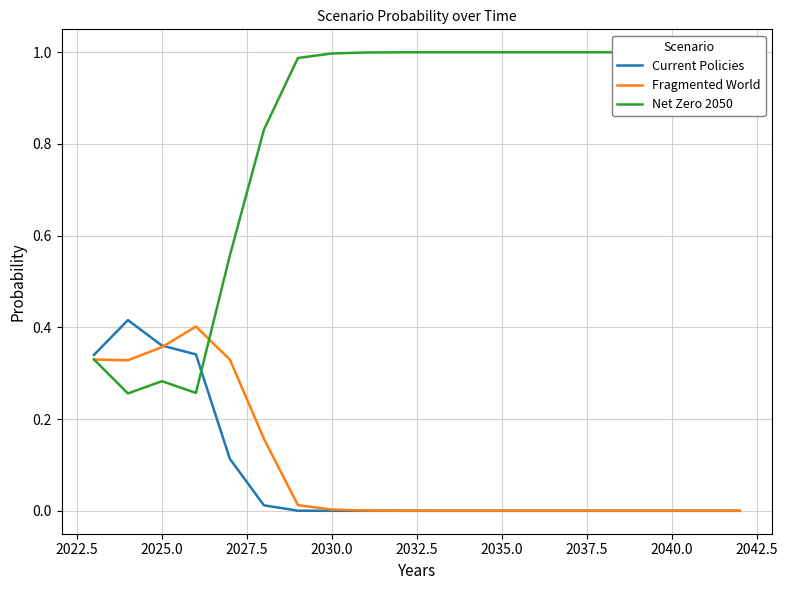

What are all the series names shown in the legend?

Current Policies, Fragmented World, Net Zero 2050